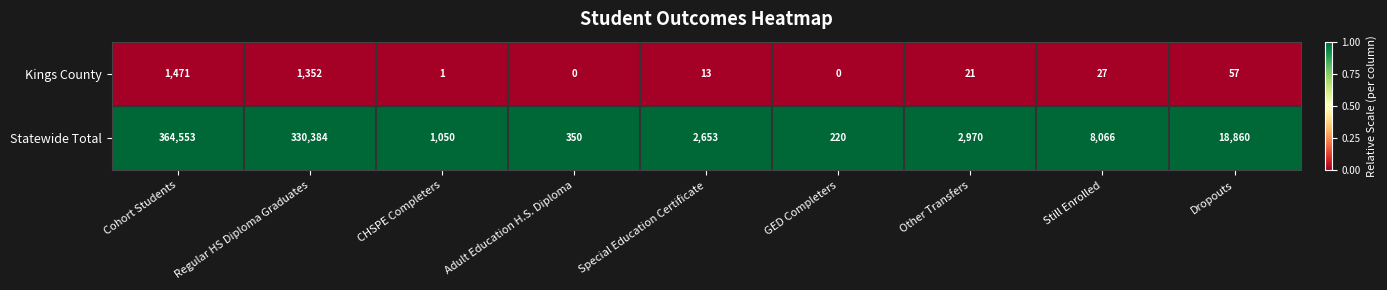

What is the difference between the highest and lowest values at Special Education Certificate?

2640